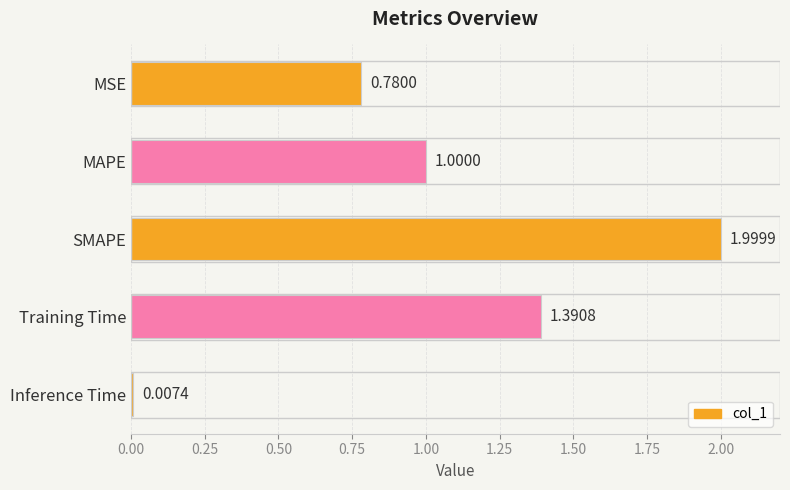

What is the label of the 4th bar from the bottom?

MAPE